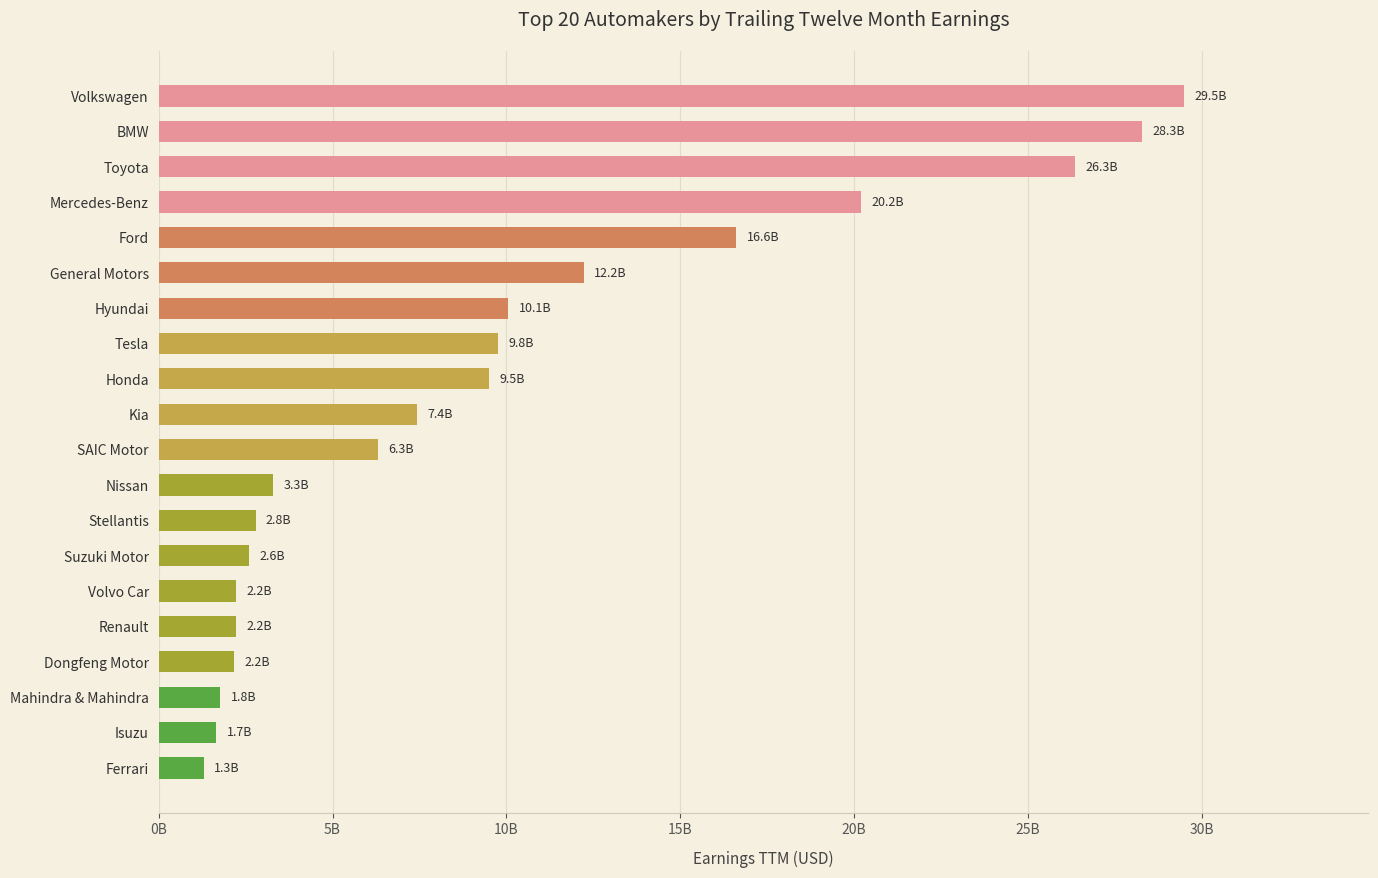

What is the minimum value shown in the chart?

1298590000